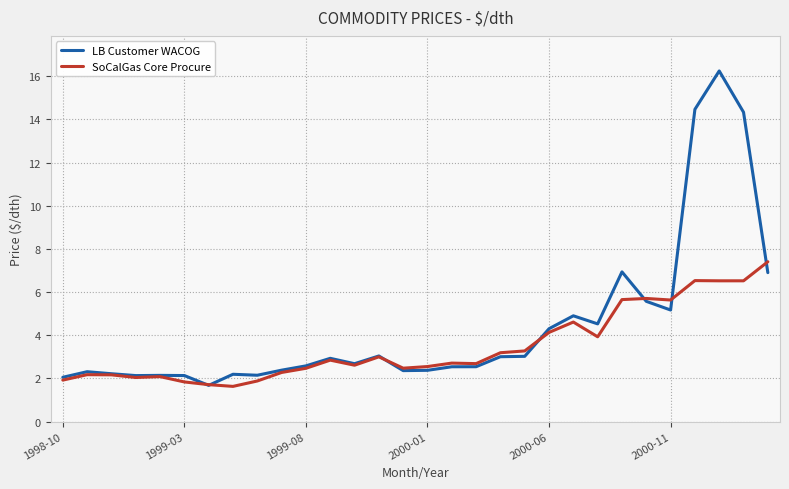

List the series in order of their overall mean, highest first.

LB Customer WACOG, SoCalGas Core Procure